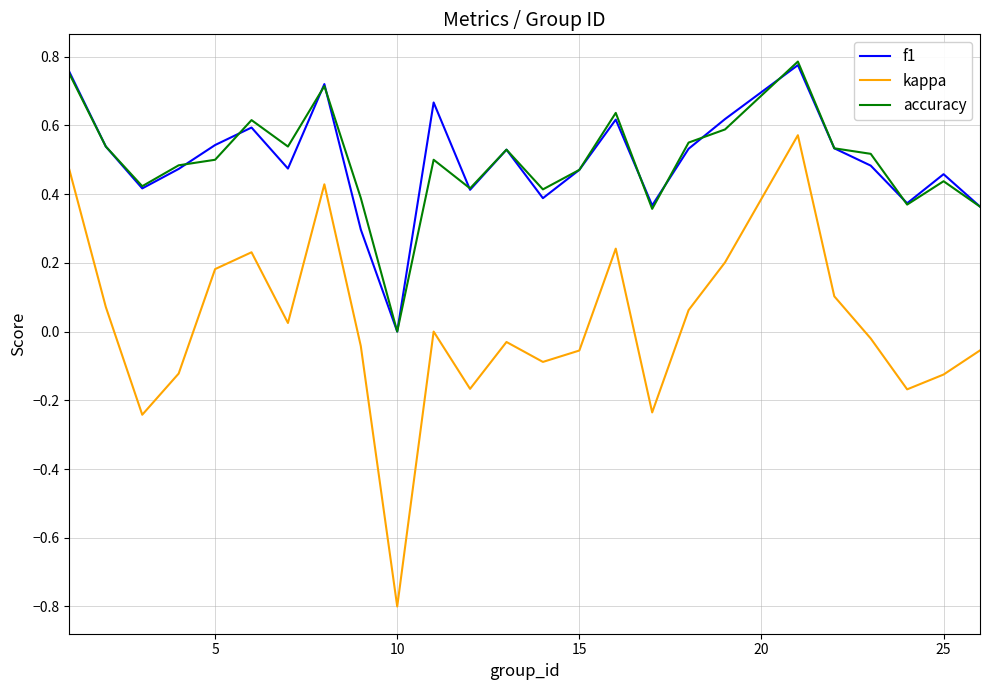

True or false: f1 and kappa cross at least once.

False